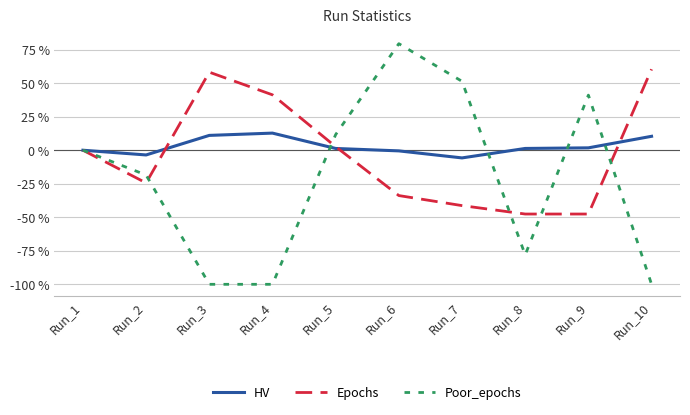

At which category does the chart reach its peak across all series?

Run_6